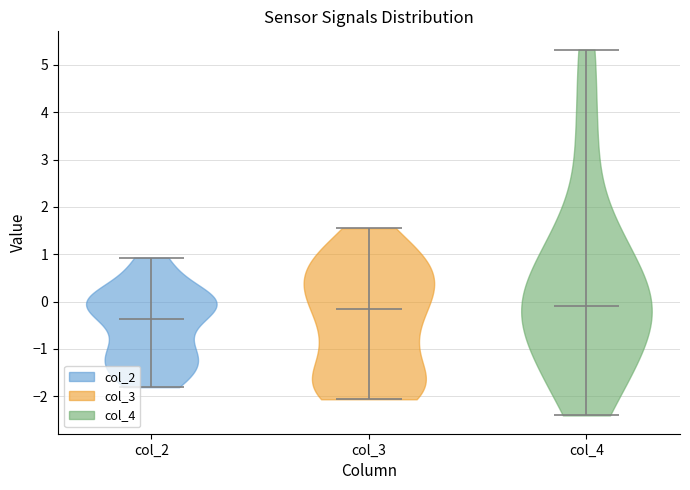

What is the lowest point the violin for col_3 reaches on the y-axis? The values are not printed on the chart, so give them approximately, as read against the axis.

-2.1